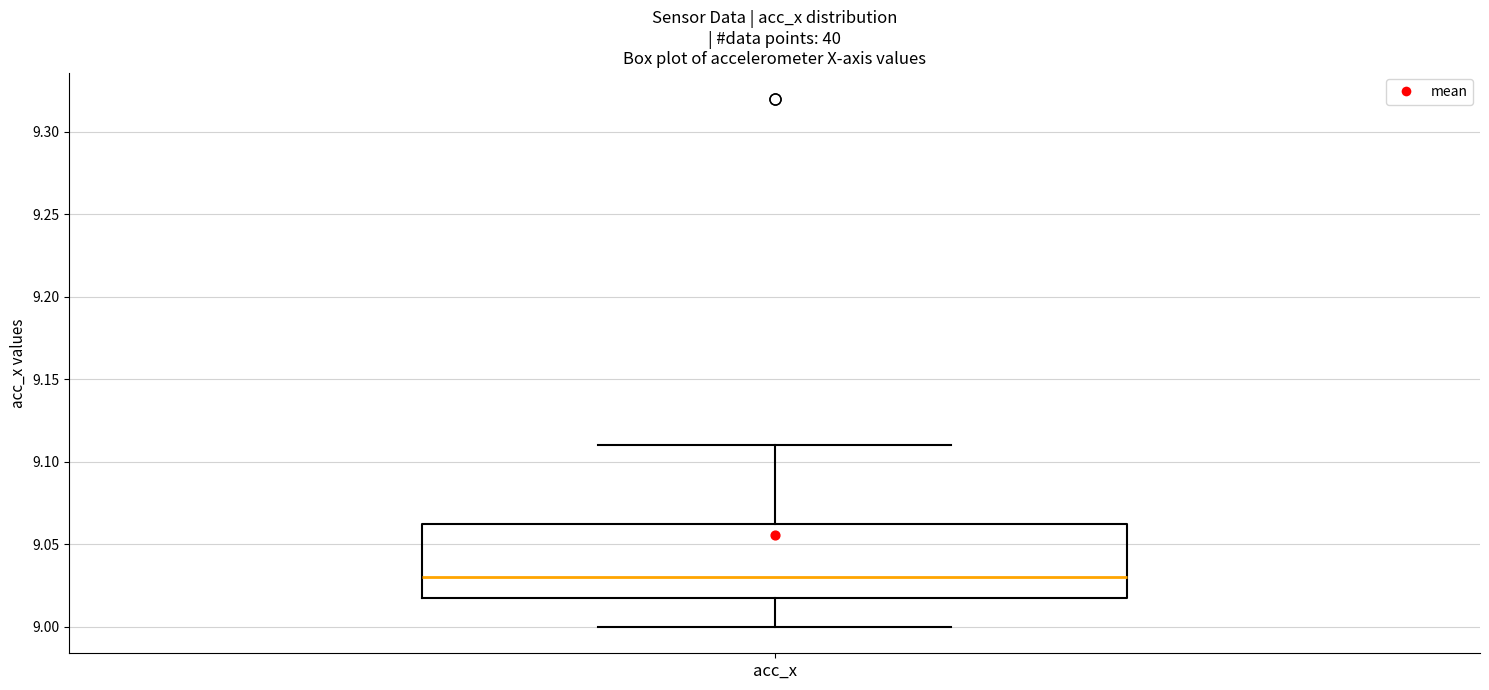

Where is the lower edge of the box for acc_x on the y-axis? The values are not printed on the chart, so give them approximately, as read against the axis.

9.020